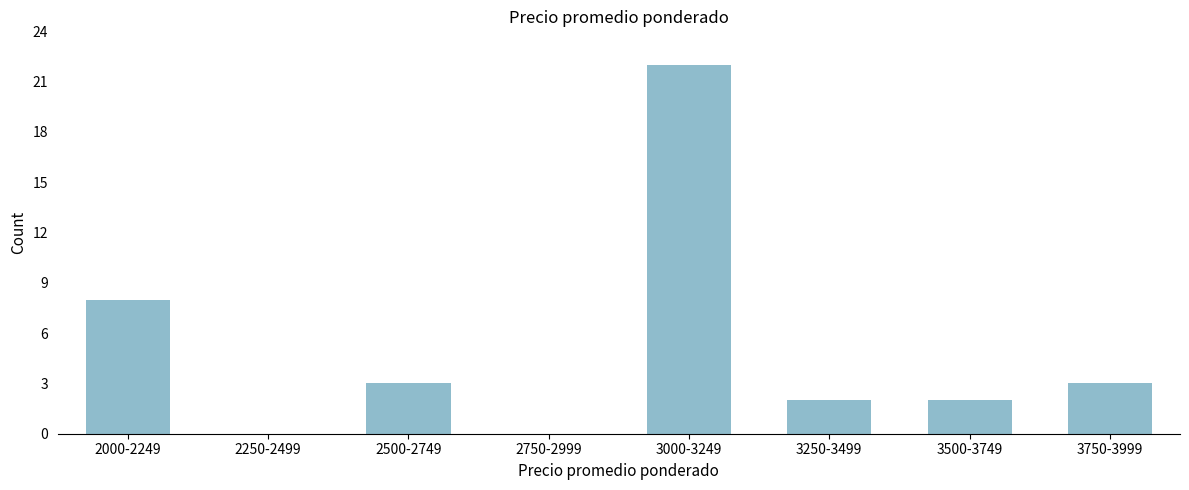

Reading right to left, what are all the values shown in this chart?

3750-3999=3	3500-3749=2	3250-3499=2	3000-3249=22	2750-2999=0	2500-2749=3	2250-2499=0	2000-2249=8